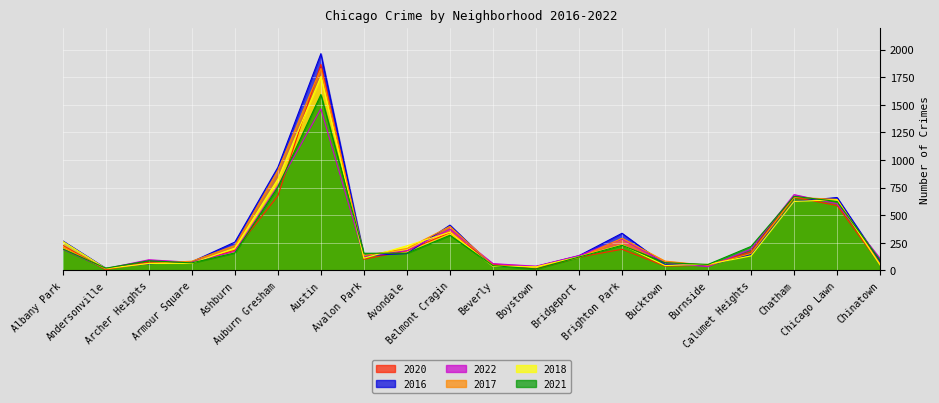

Between Andersonville and Beverly, which is larger?

Beverly